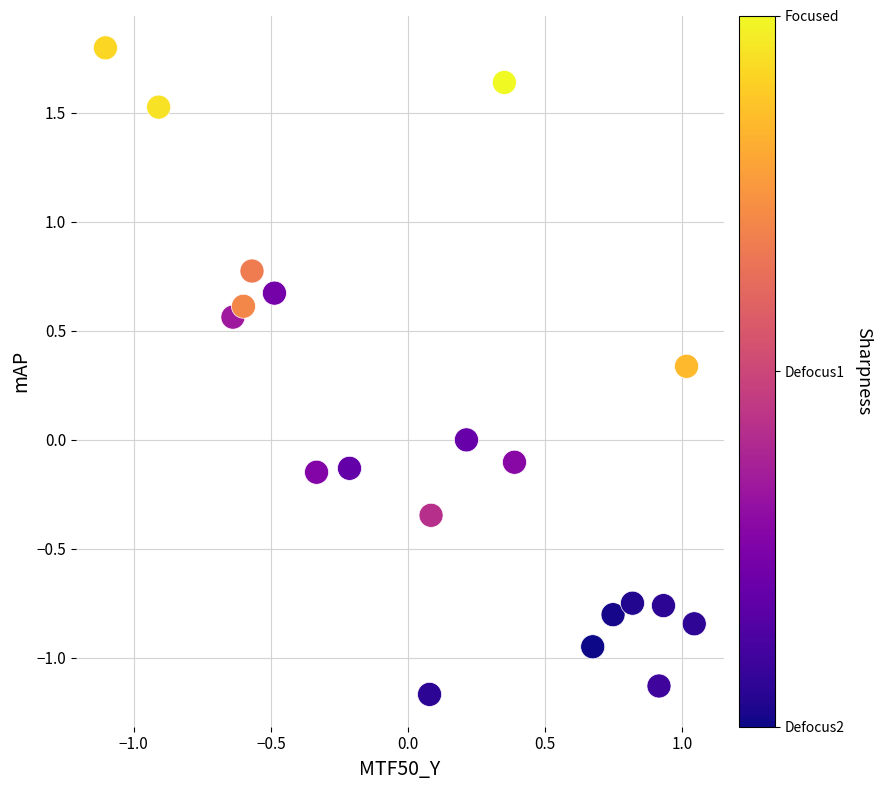

What is the range of Y values (max minus min)?

3.0